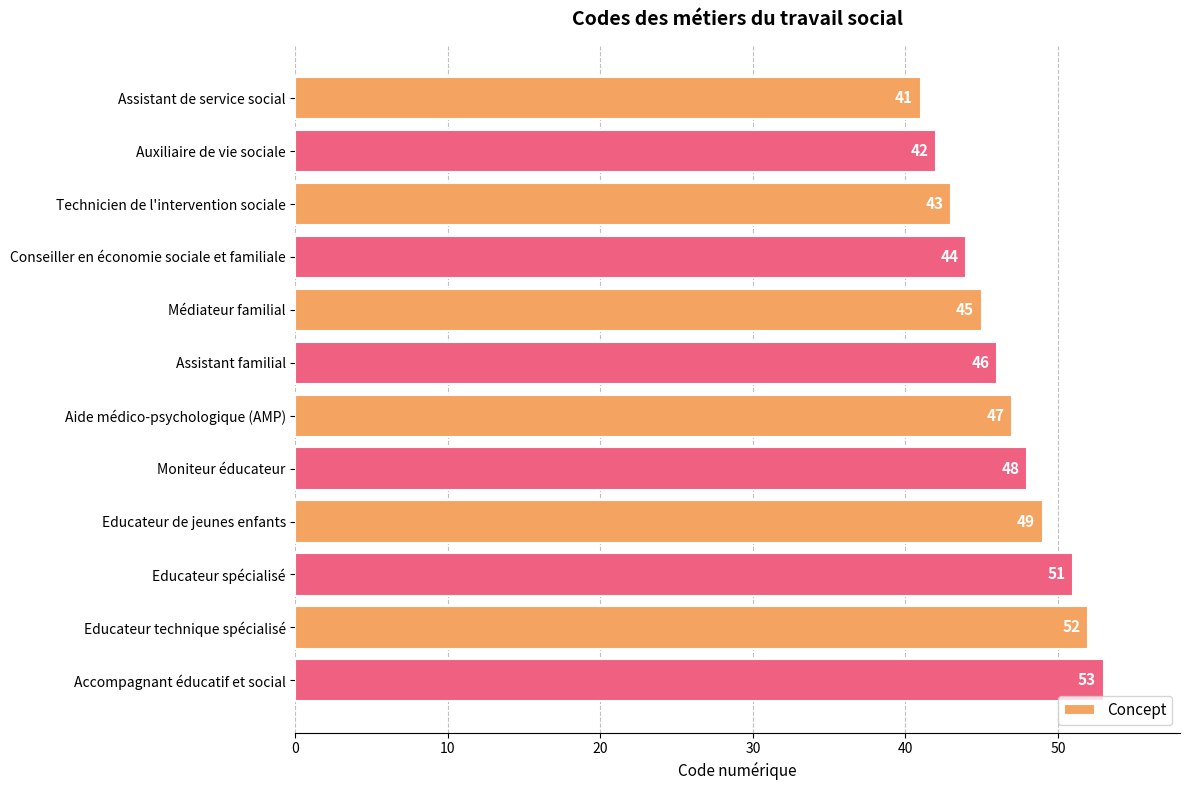

True or false: the data shows 28 at Auxiliaire de vie sociale.

False